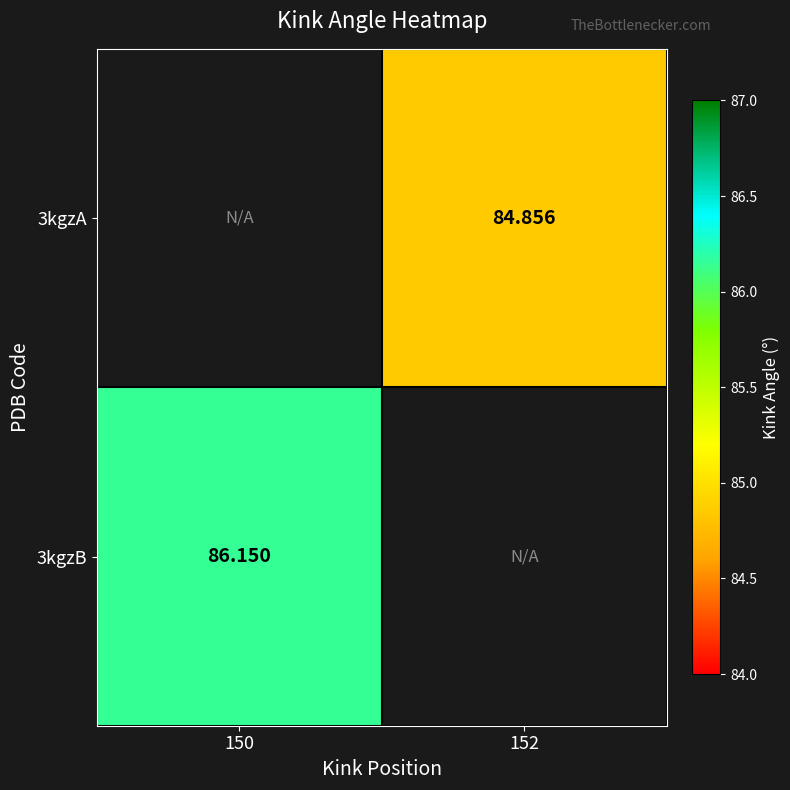

Which has a higher value, 150 or 152?

152